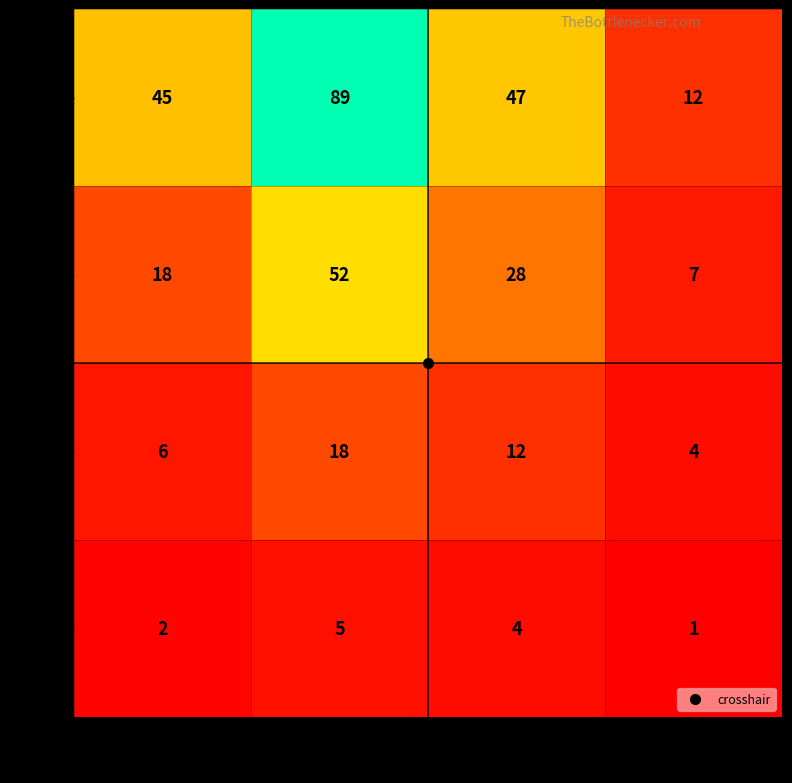

What is the difference between the 40k values at 40k and 30k?

3